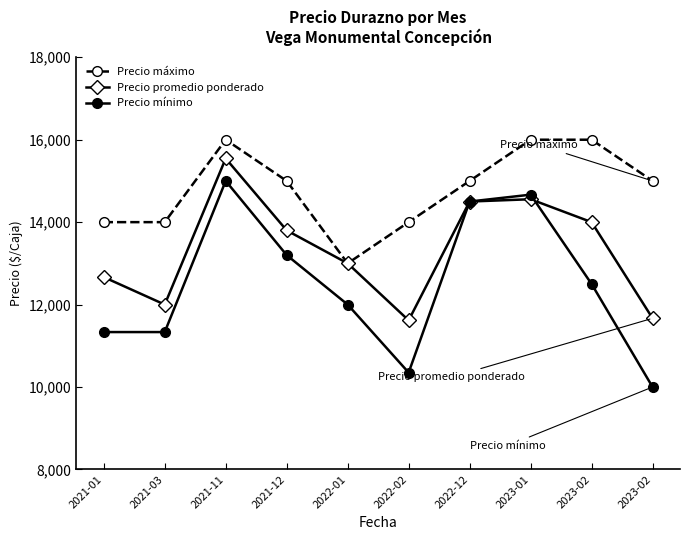

Where is the first local maximum for Precio máximo?

2021-11